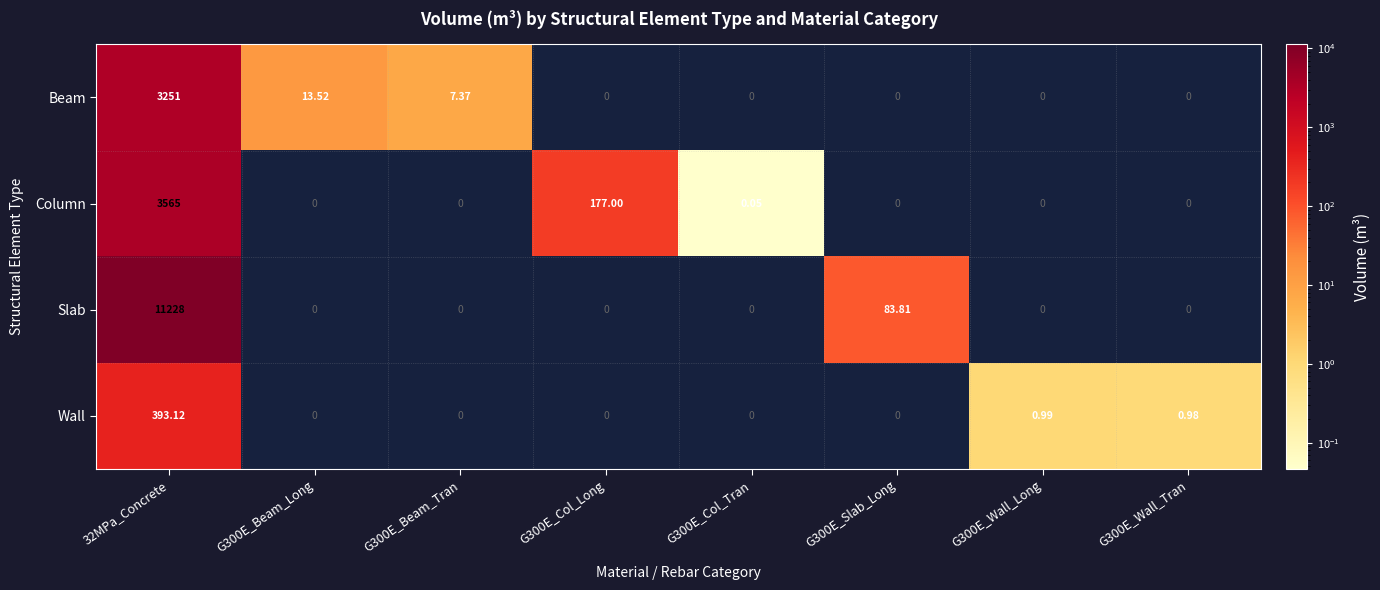

Between G300E_Col_Tran and G300E_Slab_Long, which series saw the biggest shift?

Slab